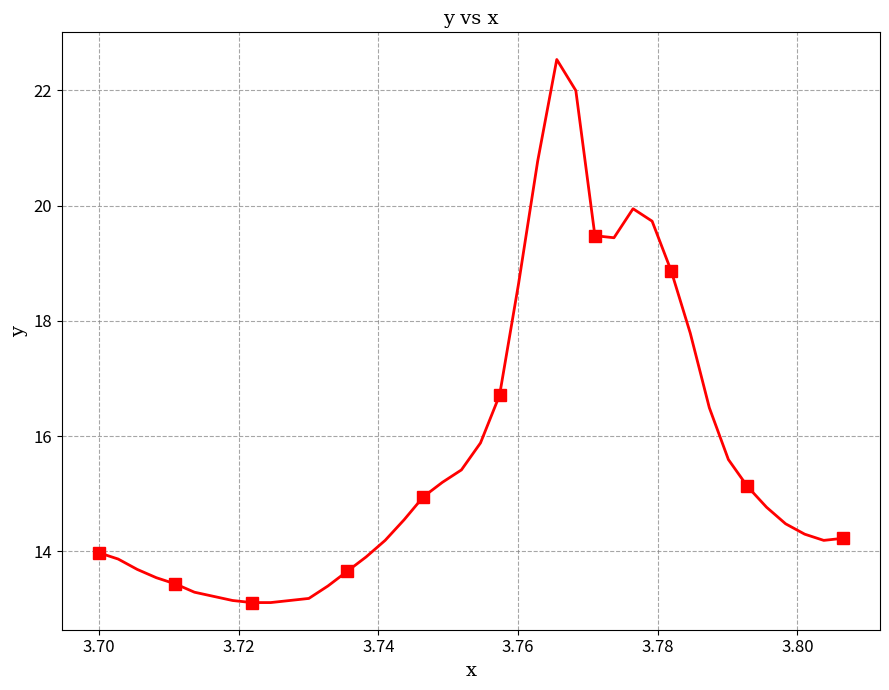

Count the number of categories in the chart.

40